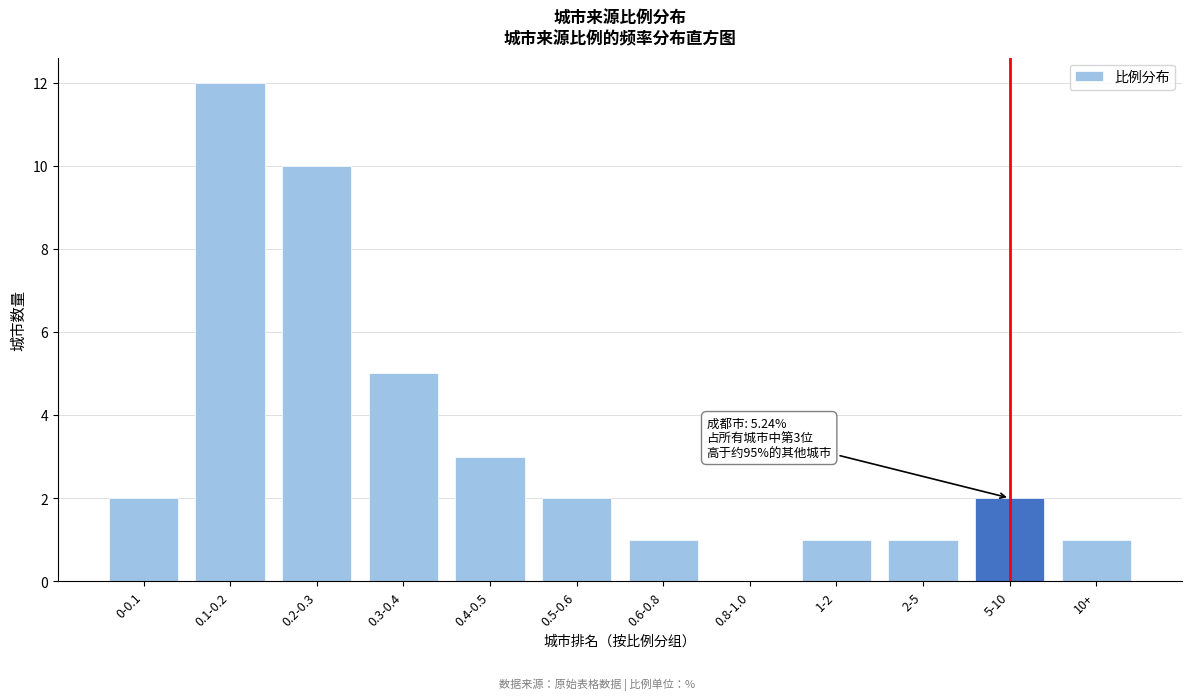

Reading left to right, extract all data points from this chart.

0-0.1=2	0.1-0.2=12	0.2-0.3=10	0.3-0.4=5	0.4-0.5=3	0.5-0.6=2	0.6-0.8=1	0.8-1.0=0	1-2=1	2-5=1	5-10=2	10+=1